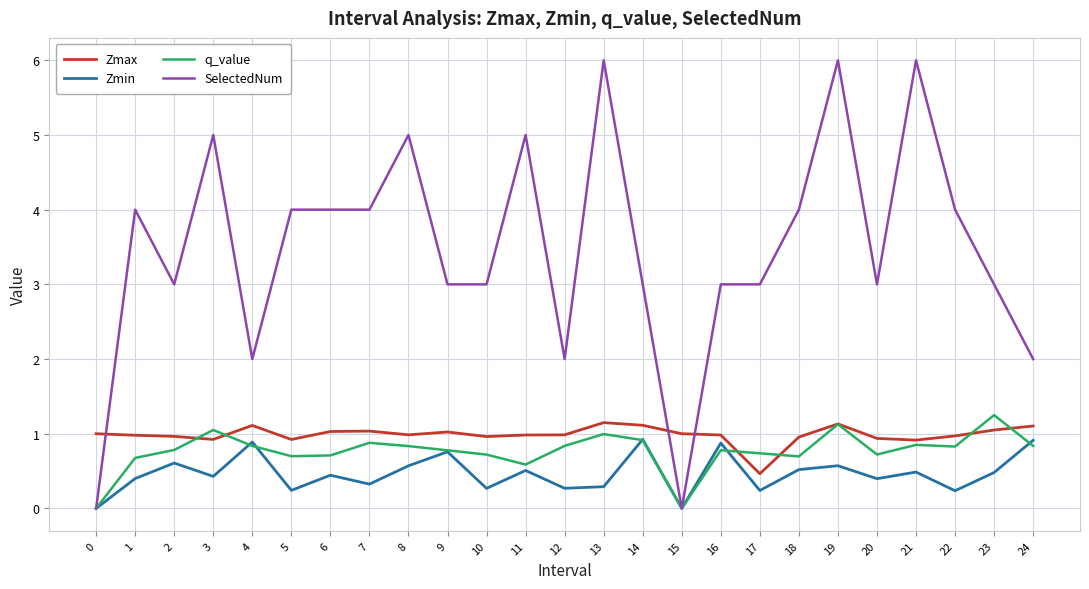

Which category has the highest value in the q_value series?

23